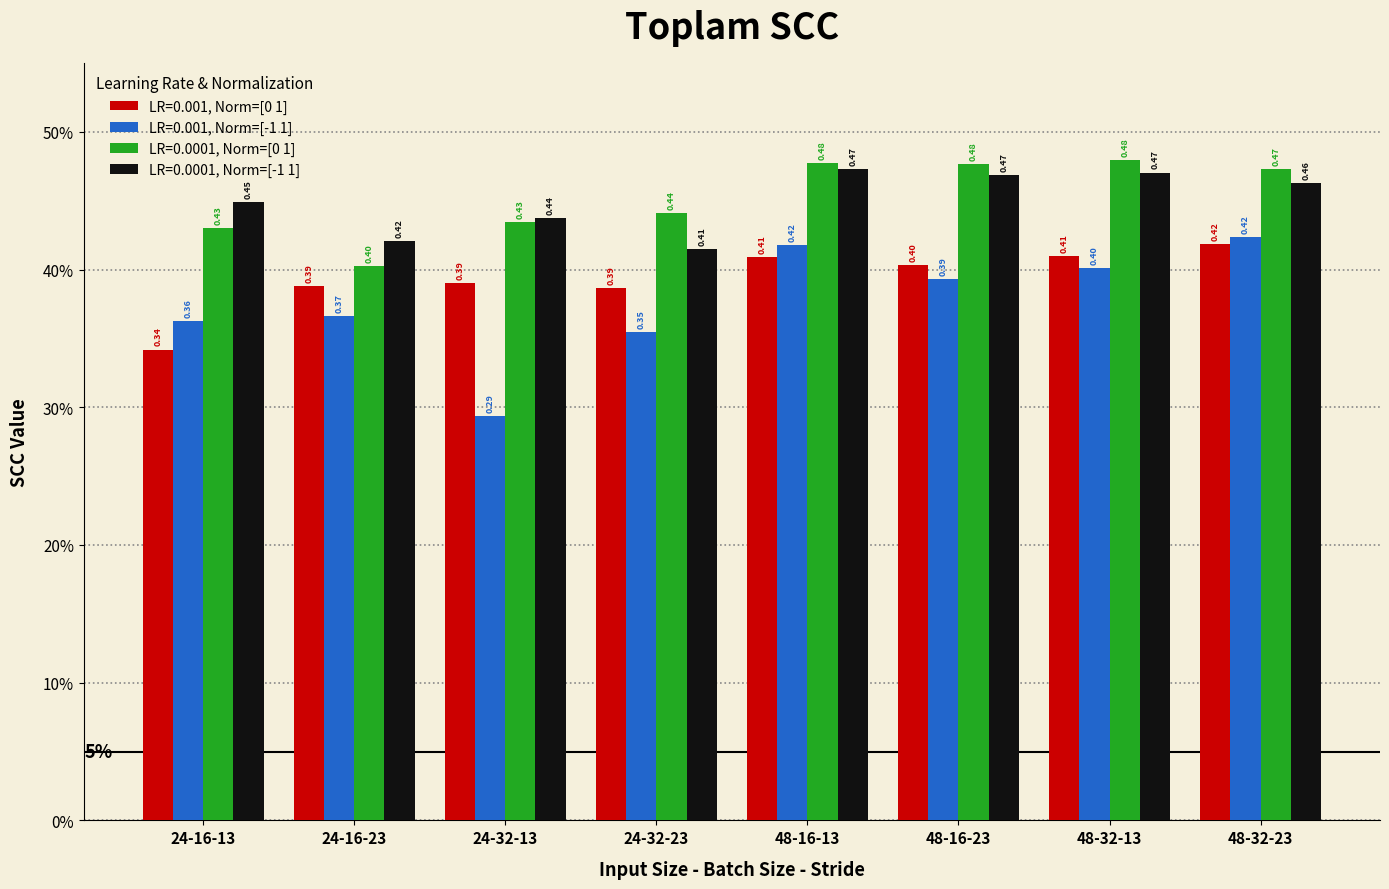

Which has a higher value, 48-32-23 or 48-16-23?

48-32-23